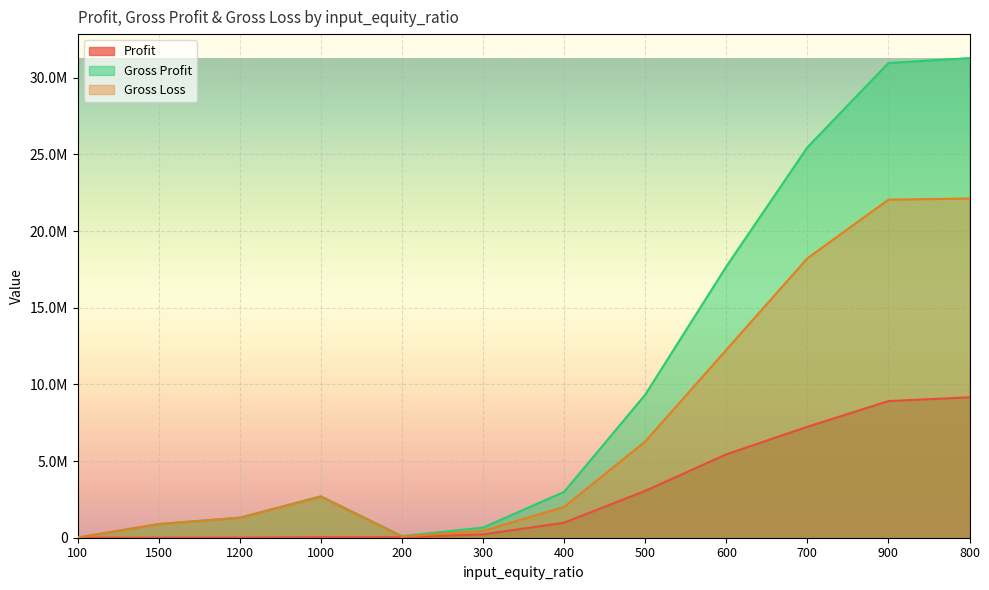

What are all the series names shown in the legend?

Profit, Gross Profit, Gross Loss